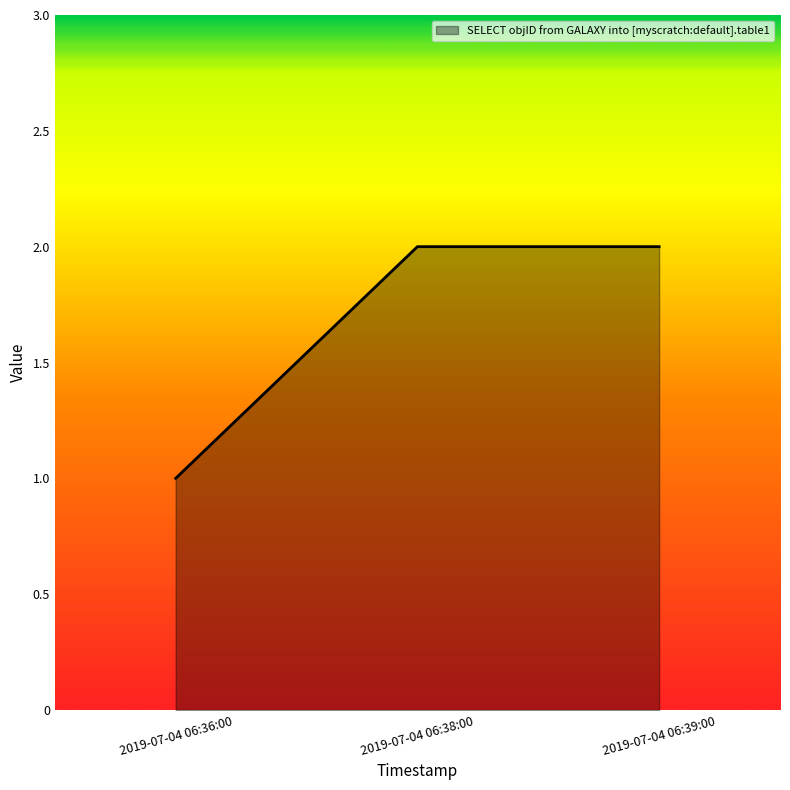

What position from the right is 2019-07-04 06:39:00?

1